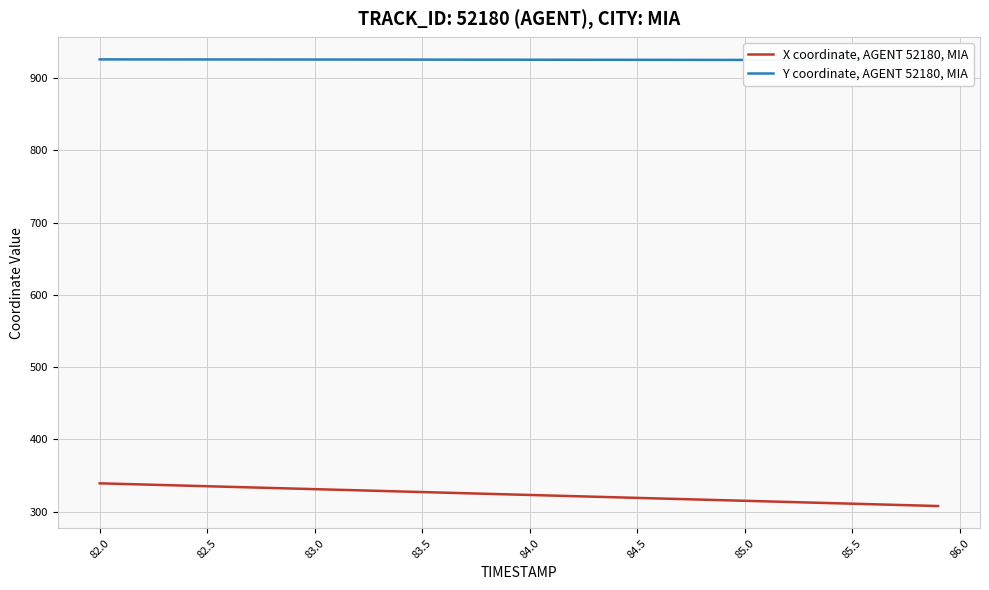

What is the lowest value of the X coordinate, AGENT 52180, MIA series?

307.9